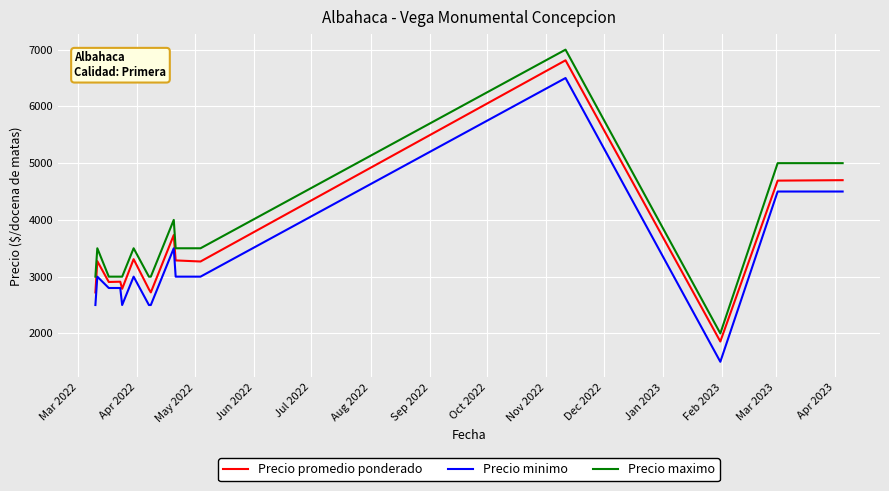

What is the maximum value for Precio minimo?

6500